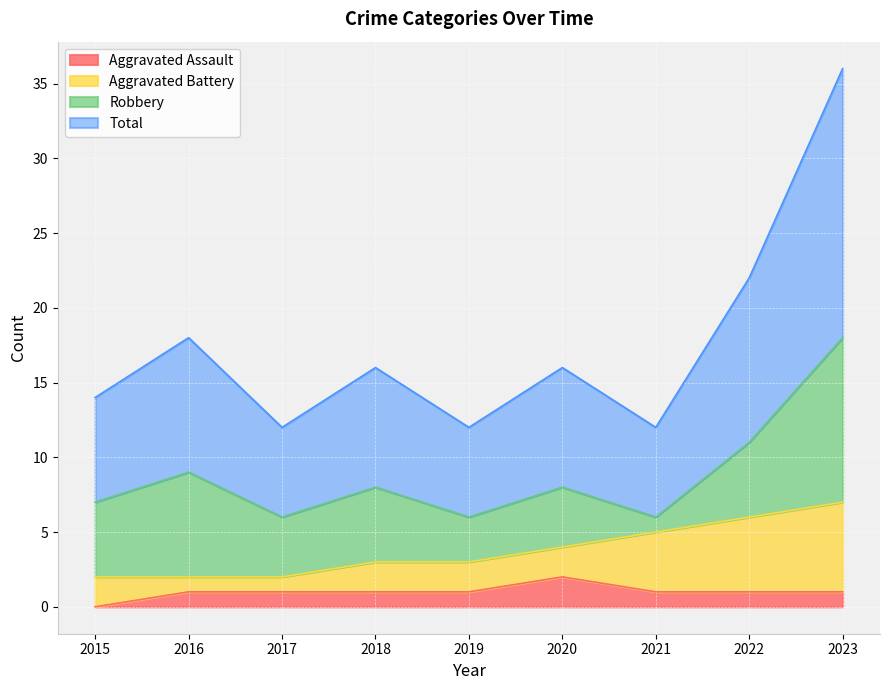

How many lines are shown in the chart?

4